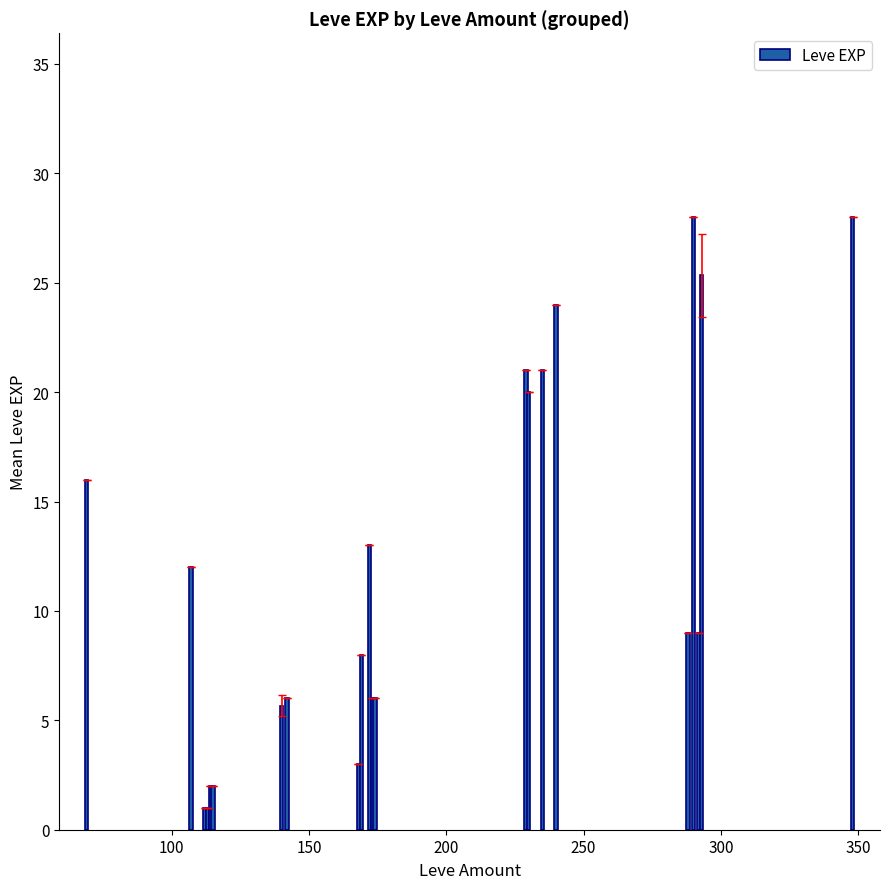

Reading right to left, what are all the values shown in this chart?

28.0	25.3	9.0	28.0	9.0	24.0	21.0	20.0	21.0	6.0	6.0	13.0	8.0	3.0	6.0	5.7	2.0	2.0	1.0	1.0	12.0	16.0